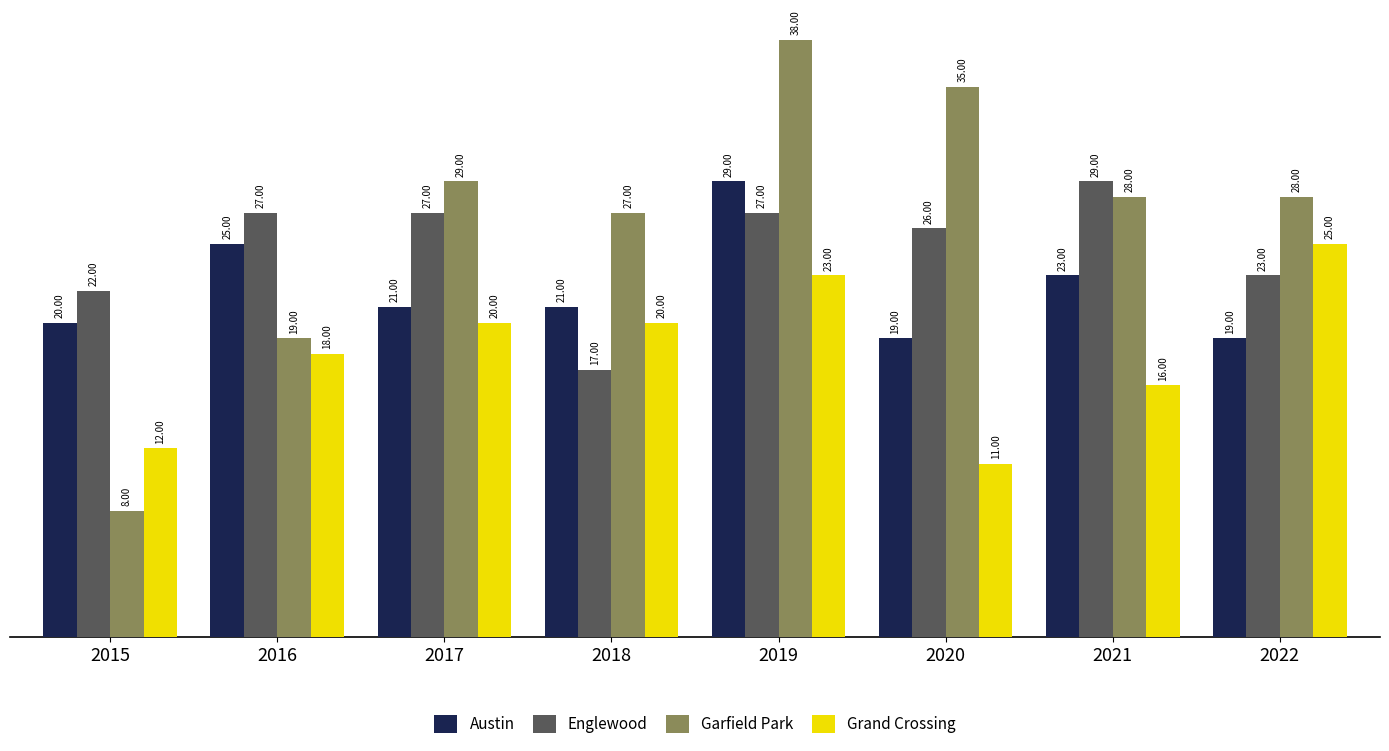

Reading right to left, list all the values displayed in this chart.

Austin: 19	23	19	29	21	21	25	20
Englewood: 23	29	26	27	17	27	27	22
Garfield Park: 28	28	35	38	27	29	19	8
Grand Crossing: 25	16	11	23	20	20	18	12